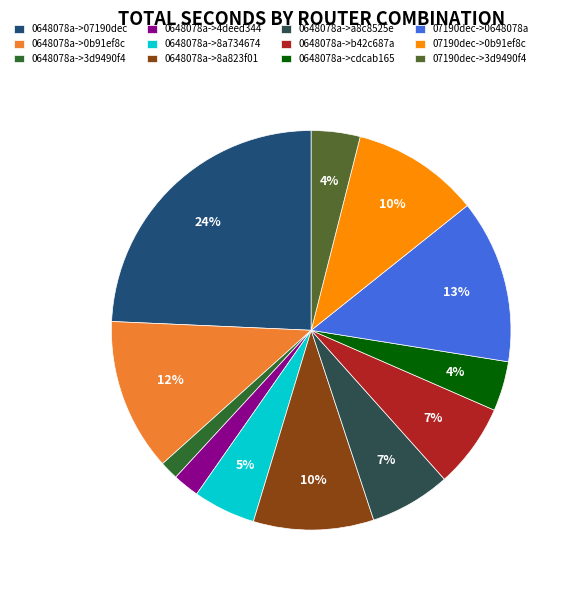

Is it true that 0648078a->4deed344 is 2% of the pie?

True